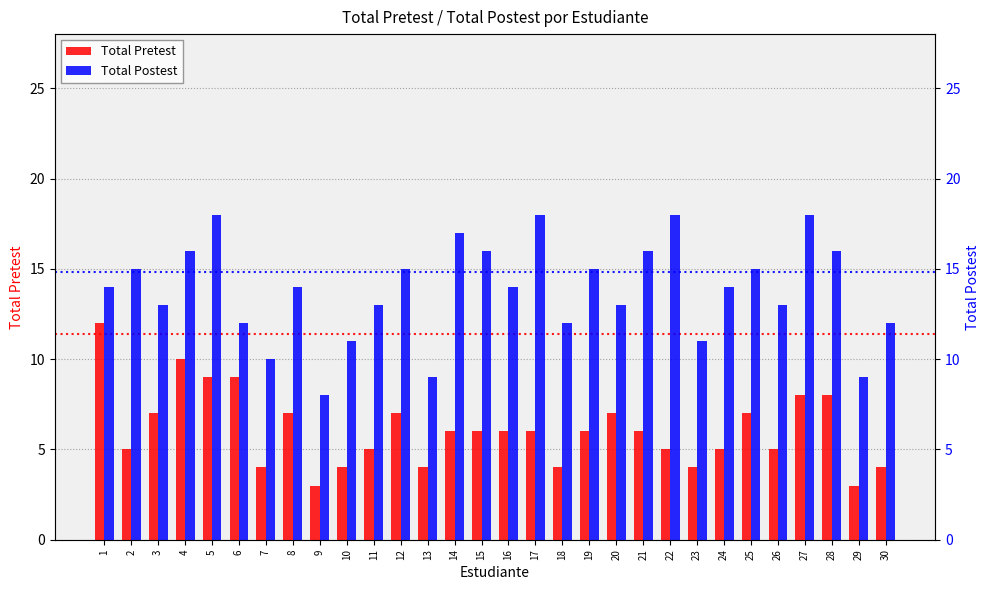

How many values in the Total Postest series exceed 14?

13